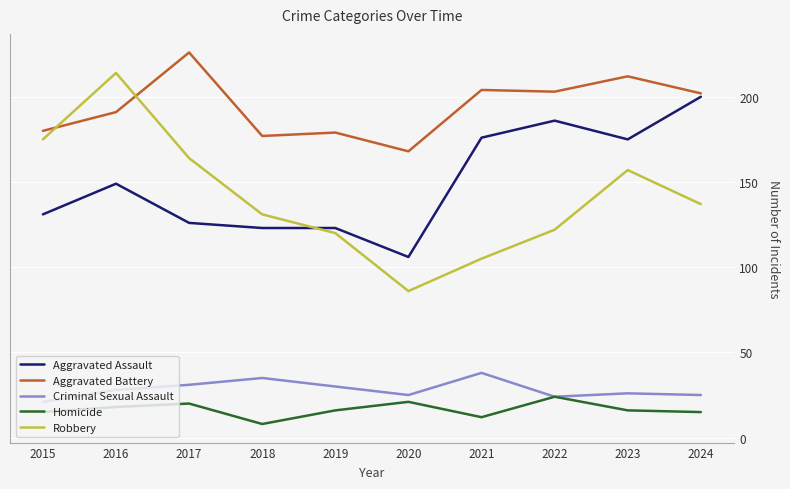

What is the highest value of the Aggravated Assault series?

200